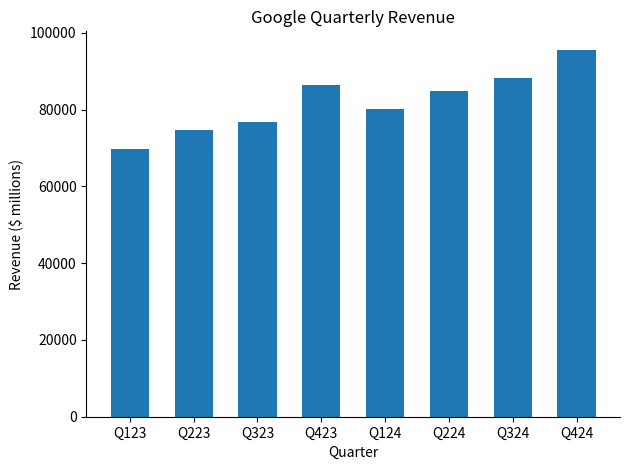

What is the change in value from Q323 to Q124?

+3546